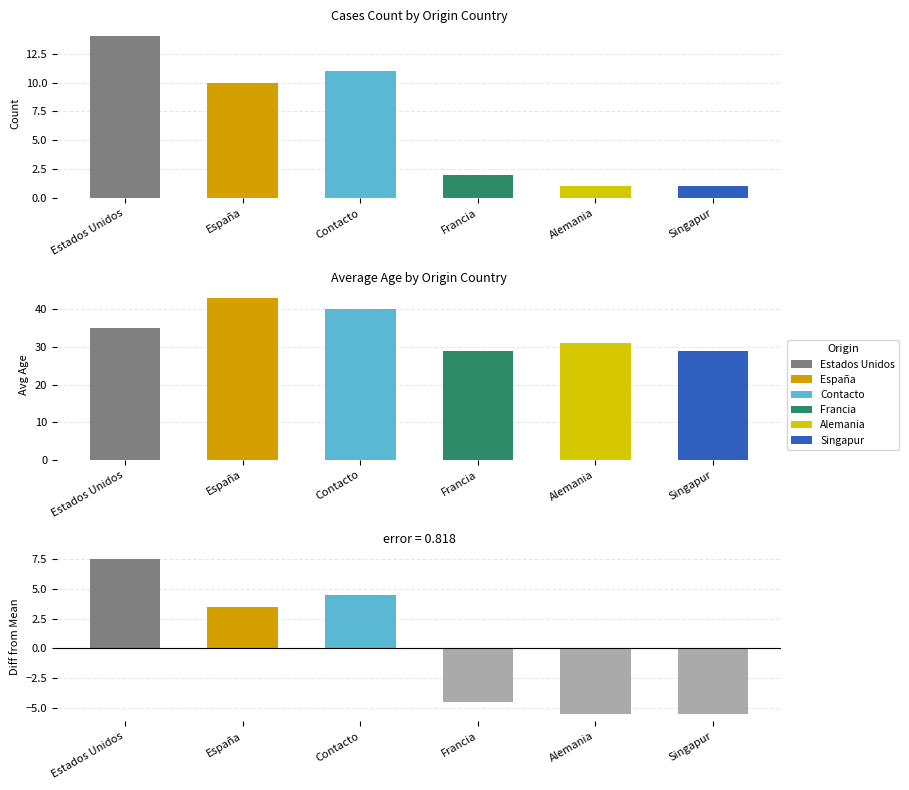

How many data points in Count are less than 10?

3